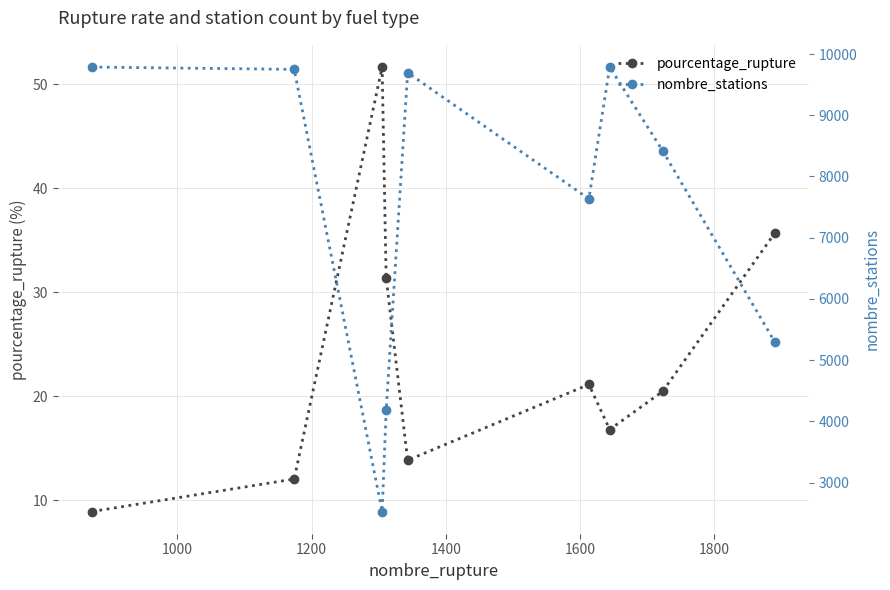

In nombre_stations, how many points are lower than both neighbors (excluding endpoints)?

2